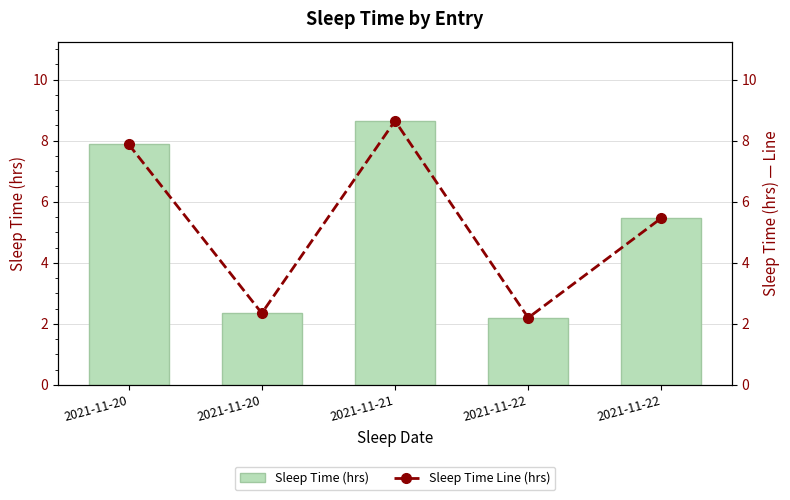

Reading left to right, list all the values displayed in this chart.

Sleep Time (hrs): 7.9	2.4	8.7	2.2	5.5
Sleep Time Line (hrs): 7.9	2.4	8.7	2.2	5.5